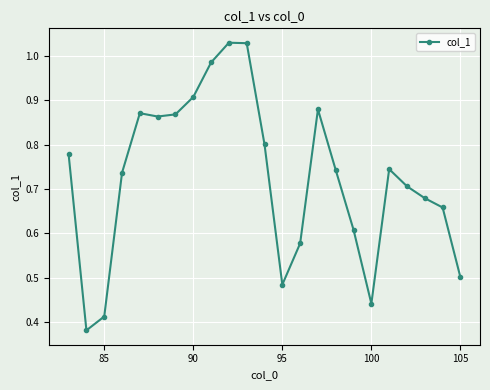

How many lines are shown in the chart?

1